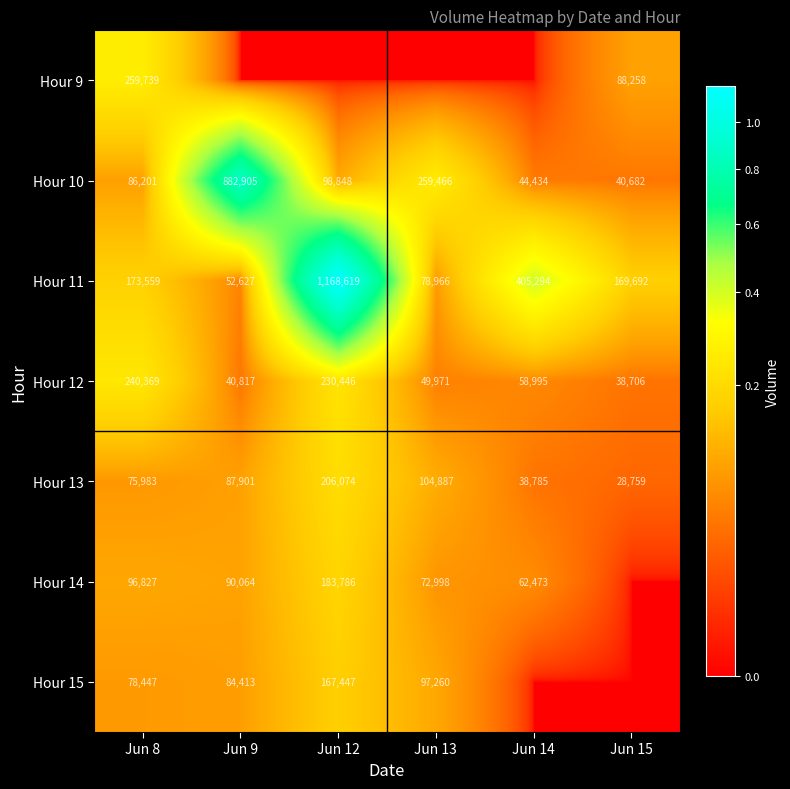

The Hour 13 series shows 59606 at Jun 14. True or false?

False